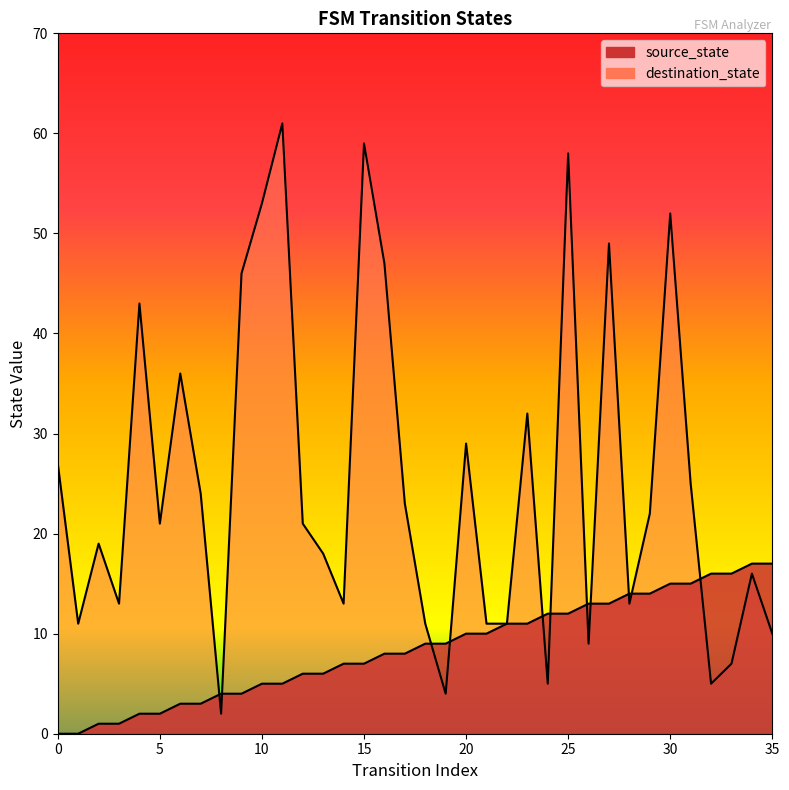

Reading right to left, list all the values displayed in this chart.

source_state: 35=17	34=17	33=16	32=16	31=15	30=15	29=14	28=14	27=13	26=13	25=12	24=12	23=11	22=11	21=10	20=10	19=9	18=9	17=8	16=8	15=7	14=7	13=6	12=6	11=5	10=5	9=4	8=4	7=3	6=3	5=2	4=2	3=1	2=1	1=0	0=0
destination_state: 35=10	34=16	33=7	32=5	31=25	30=52	29=22	28=13	27=49	26=9	25=58	24=5	23=32	22=11	21=11	20=29	19=4	18=11	17=23	16=47	15=59	14=13	13=18	12=21	11=61	10=53	9=46	8=2	7=24	6=36	5=21	4=43	3=13	2=19	1=11	0=27